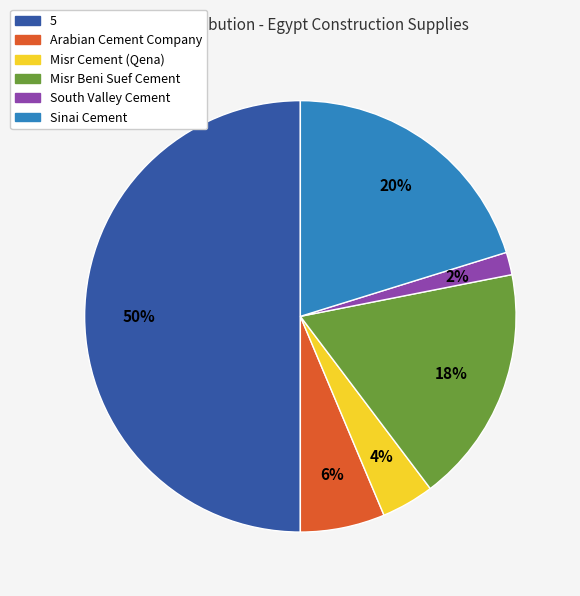

Combined, do Arabian Cement Company and Sinai Cement account for over 50%?

No